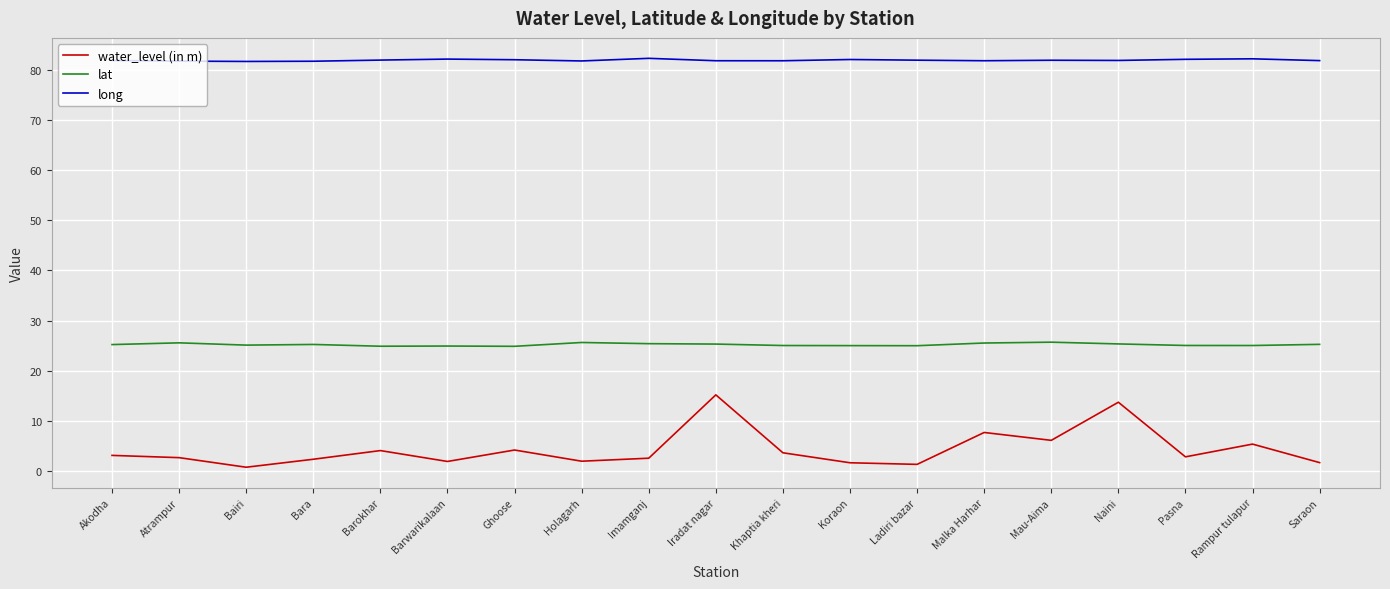

True or false: lat has a value of 10.6 at Ghoose.

False